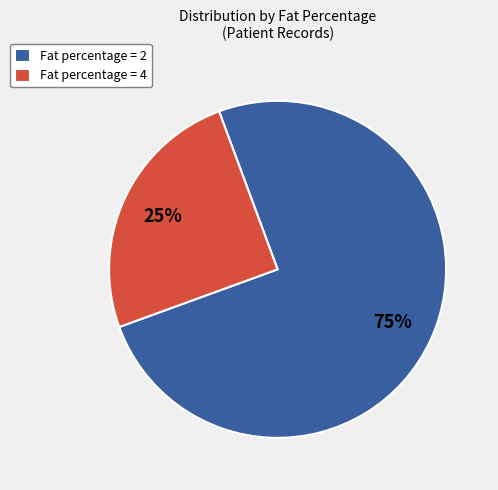

What percentage is the Fat percentage = 2 slice, to the nearest percent?

75%